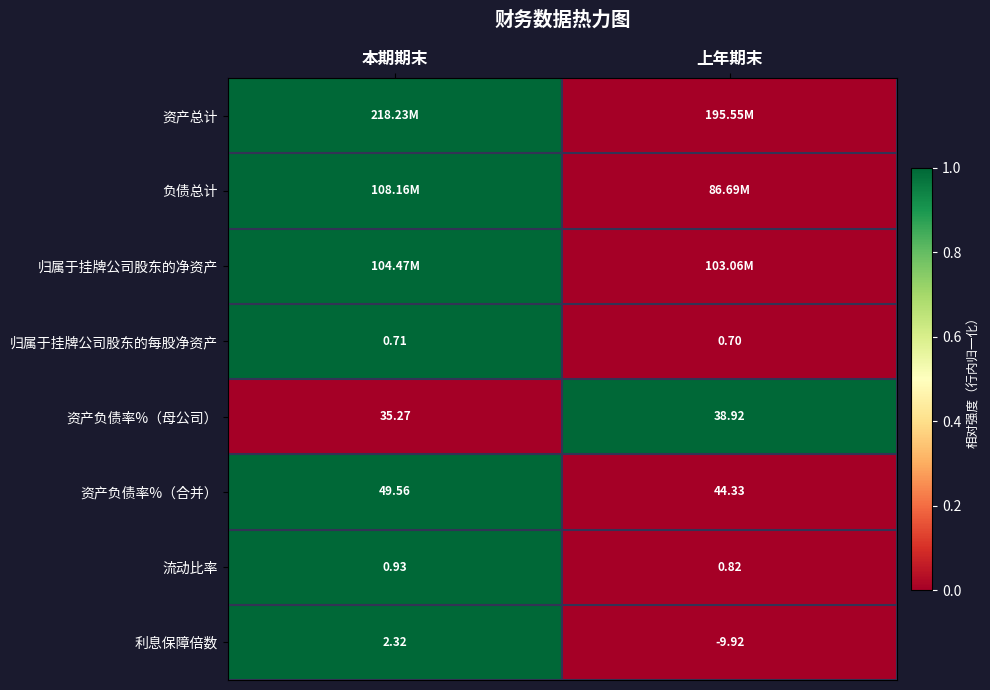

At which label is 资产负债率%（合并） closest to 46?

上年期末